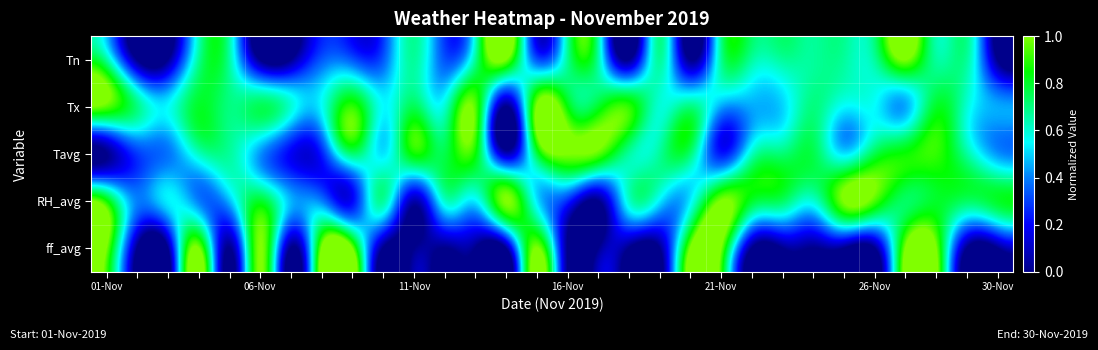

Reading right to left, list all the values displayed in this chart.

Tn: 0.0	0.7	0.7	1.0	0.7	0.7	0.7	0.7	0.7	0.7	0.0	0.7	0.0	0.7	0.7	0.3	1.0	0.7	0.3	0.7	0.3	0.3	0.3	0.0	0.0	0.7	0.7	0.0	0.0	0.7
Tx: 0.4	0.6	0.8	0.4	0.5	0.5	0.7	0.5	0.4	0.4	0.7	0.6	0.9	0.8	0.8	1.0	0.0	0.9	0.6	0.8	0.5	0.9	0.5	0.6	0.8	0.7	0.8	0.5	0.7	0.9
Tavg: 0.4	0.7	0.9	0.9	0.8	0.5	0.8	0.7	0.6	0.2	0.7	0.7	0.7	1.0	1.0	0.8	0.1	0.9	0.8	0.9	0.5	0.7	0.2	0.2	0.4	0.7	0.6	0.4	0.3	0.0
RH_avg: 0.8	0.7	0.8	0.7	0.9	1.0	0.6	0.7	0.8	1.0	0.5	0.5	0.6	0.0	0.3	0.5	1.0	0.5	0.6	0.1	0.7	0.2	0.4	0.5	0.8	0.5	0.4	0.5	0.4	0.9
ff_avg: 0.0	0.0	1.0	1.0	0.0	0.0	0.0	0.0	0.0	1.0	1.0	0.0	0.0	0.0	0.0	1.0	0.0	0.0	0.0	0.0	0.0	1.0	1.0	0.0	1.0	0.0	1.0	0.0	0.0	1.0